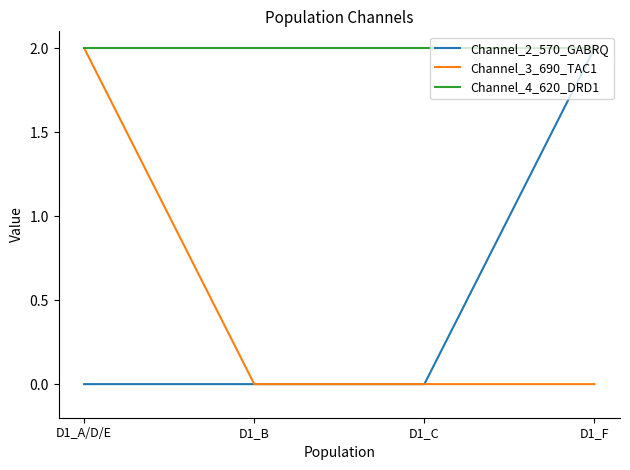

Is the value of Channel_4_620_DRD1 at D1_C greater than the value of Channel_2_570_GABRQ at D1_C?

Yes